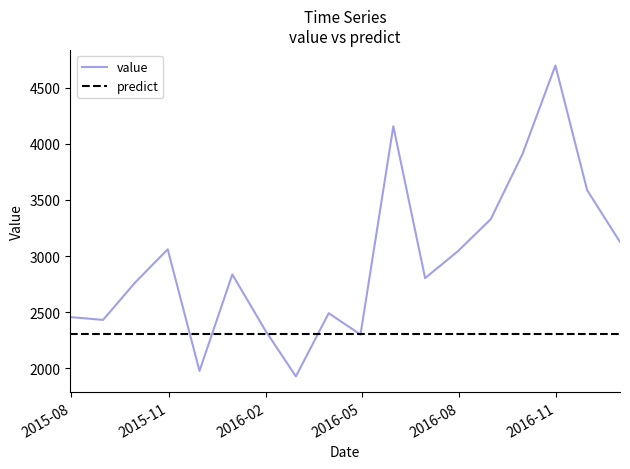

Which series has the largest total across all categories?

value